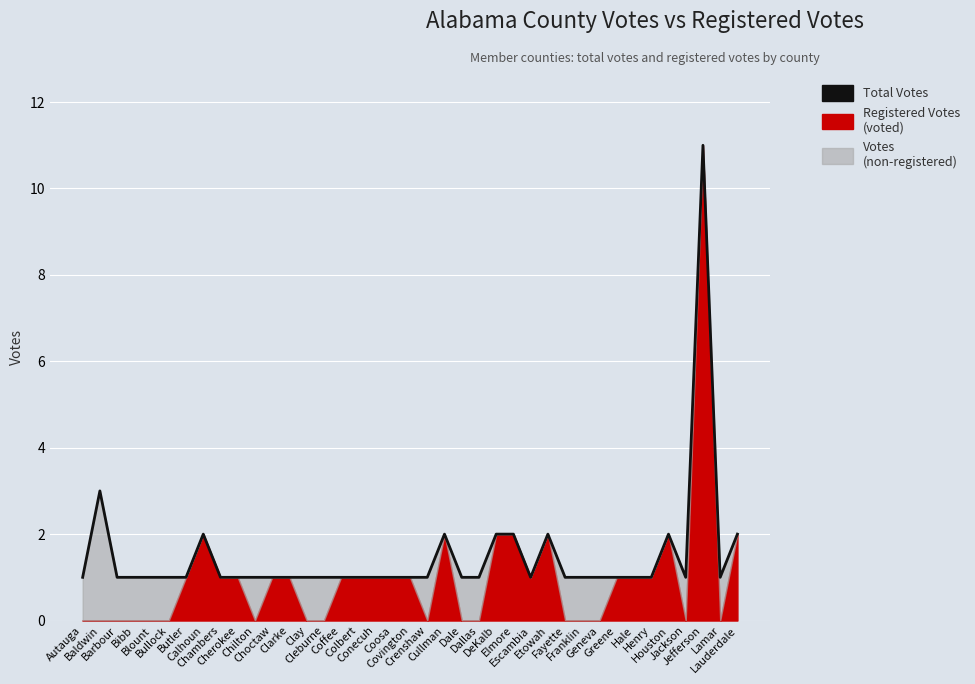

The value at DeKalb is 3. True or false?

False